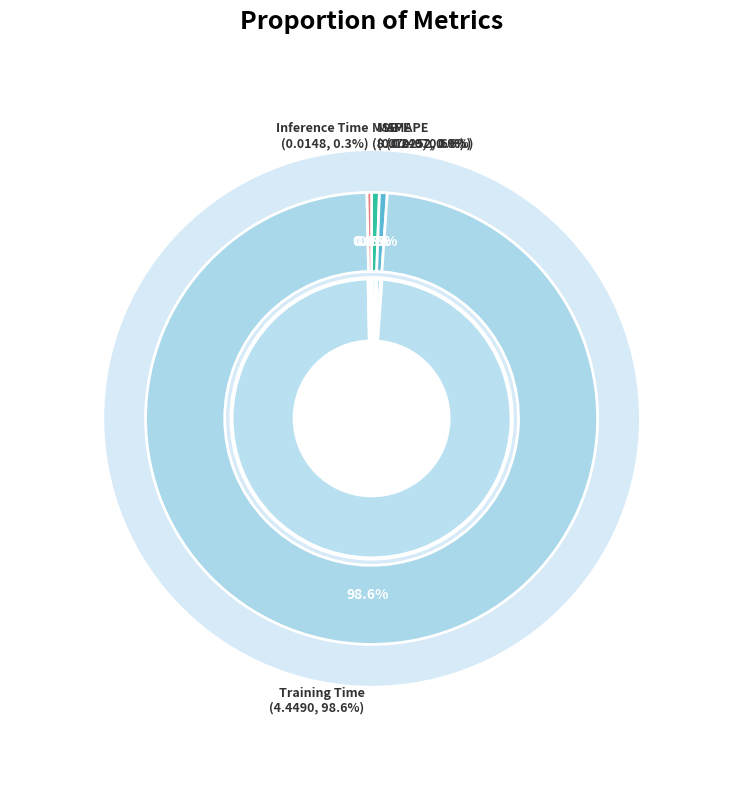

Rank the categories by value from highest to lowest.

Training Time, SMAPE, MAPE, Inference Time, MSE